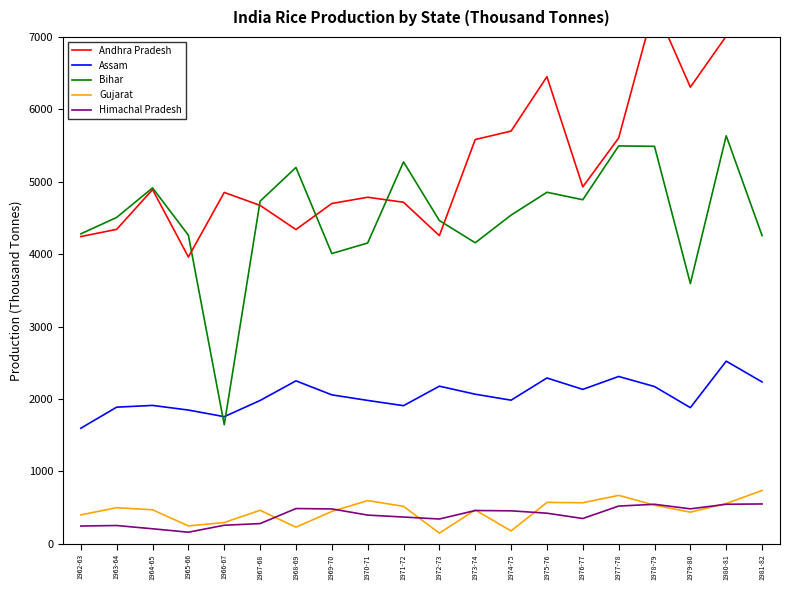

What is the difference between the Assam values at 1974-75 and 1980-81?

539.1